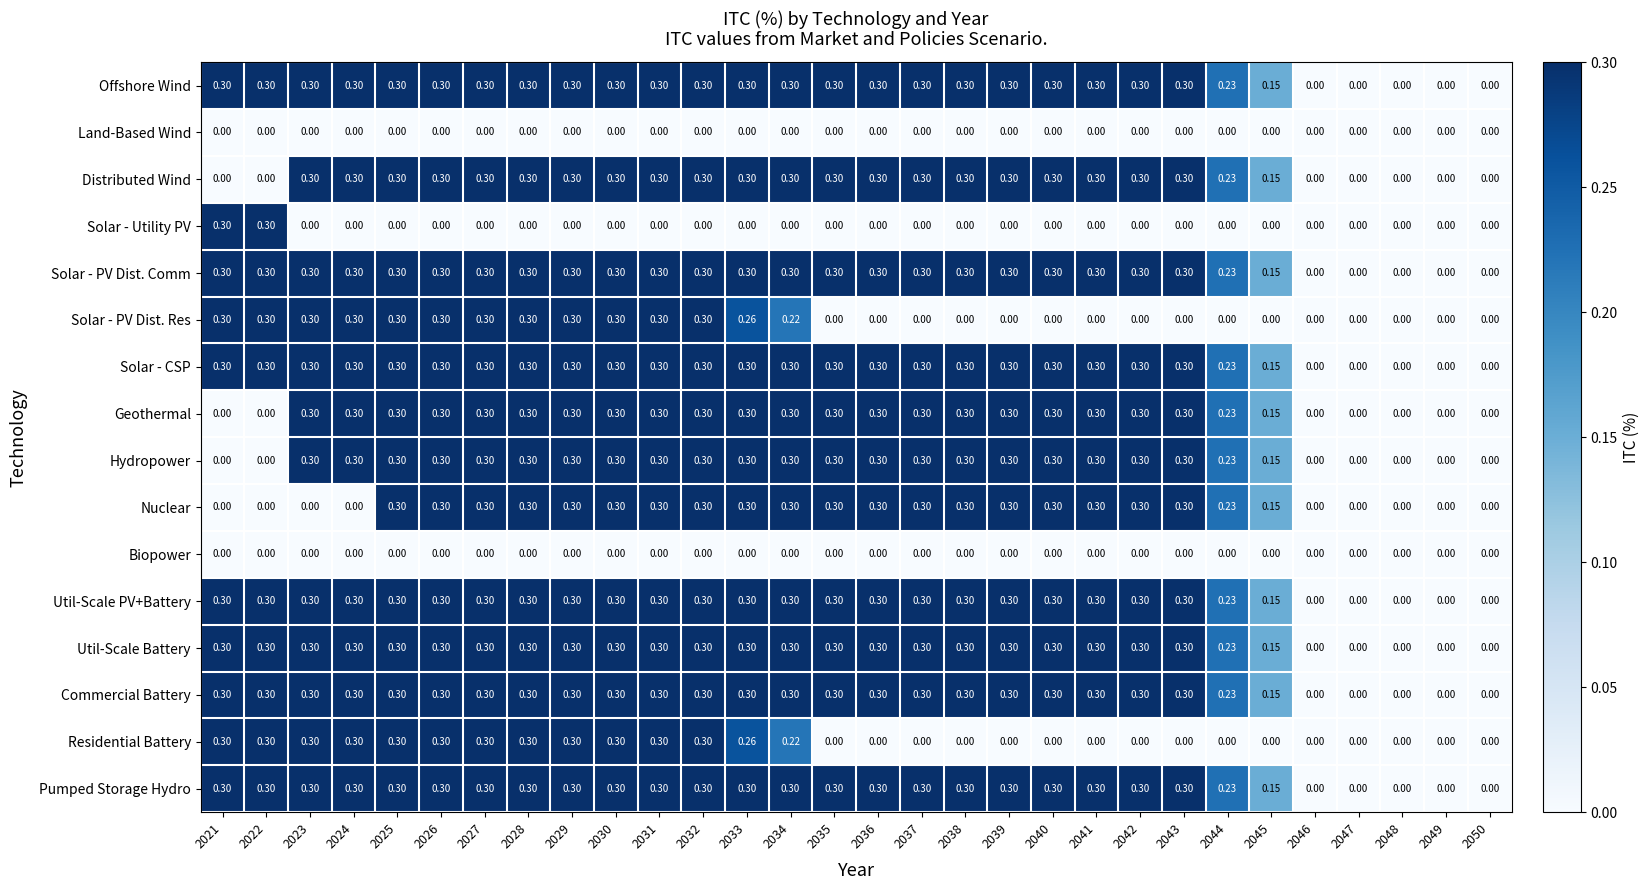

What is the spread (max minus min) of values at 2038?

0.3